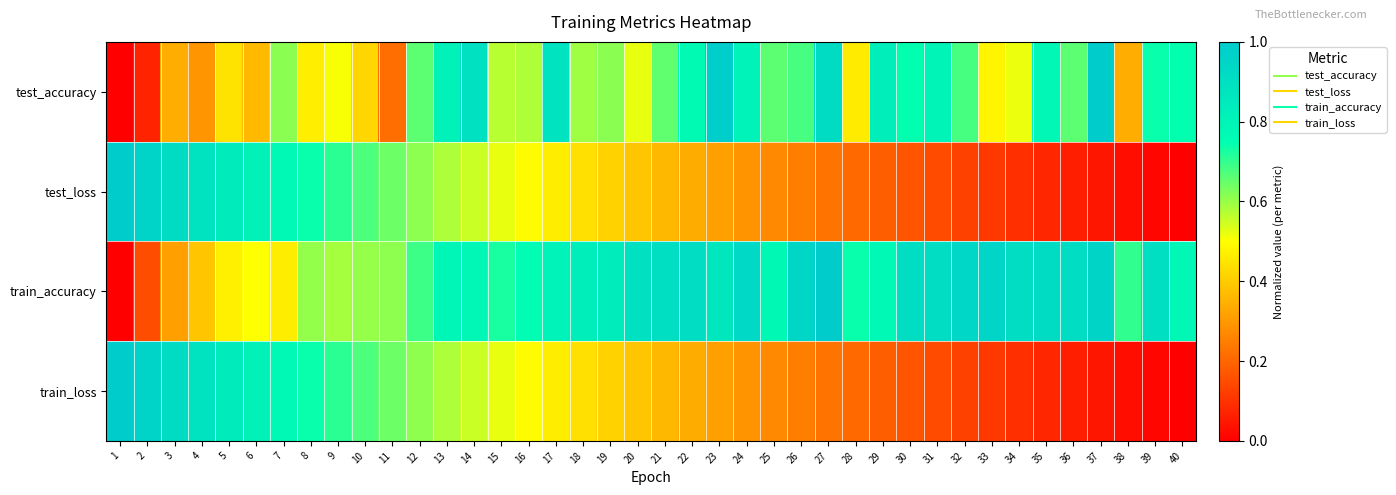

At which category is the sum across all series the highest?

14